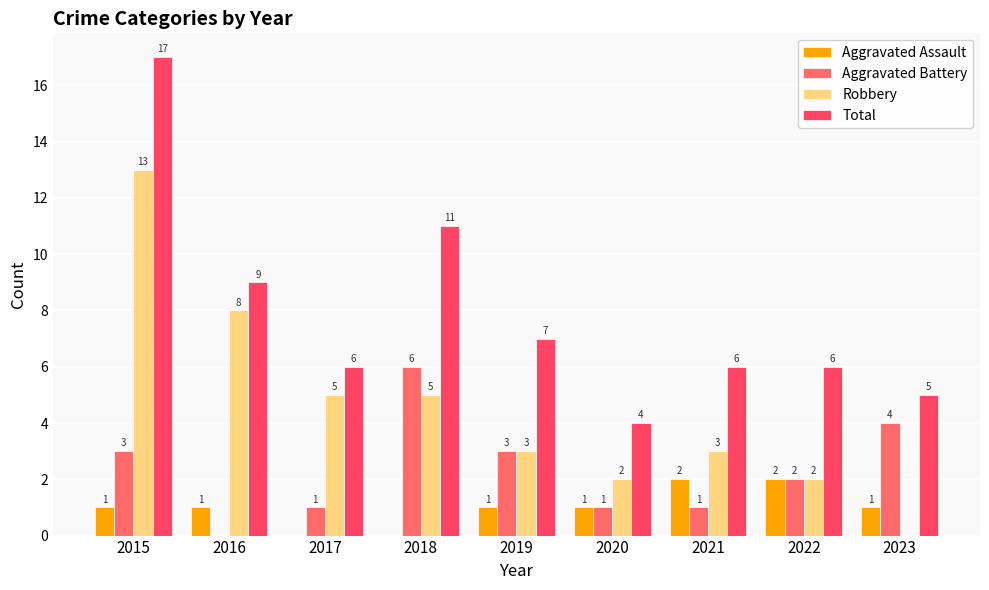

Reading left to right, list all the values displayed in this chart.

Aggravated Assault: 2015=1	2016=1	2017=0	2018=0	2019=1	2020=1	2021=2	2022=2	2023=1
Aggravated Battery: 2015=3	2016=0	2017=1	2018=6	2019=3	2020=1	2021=1	2022=2	2023=4
Robbery: 2015=13	2016=8	2017=5	2018=5	2019=3	2020=2	2021=3	2022=2	2023=0
Total: 2015=17	2016=9	2017=6	2018=11	2019=7	2020=4	2021=6	2022=6	2023=5